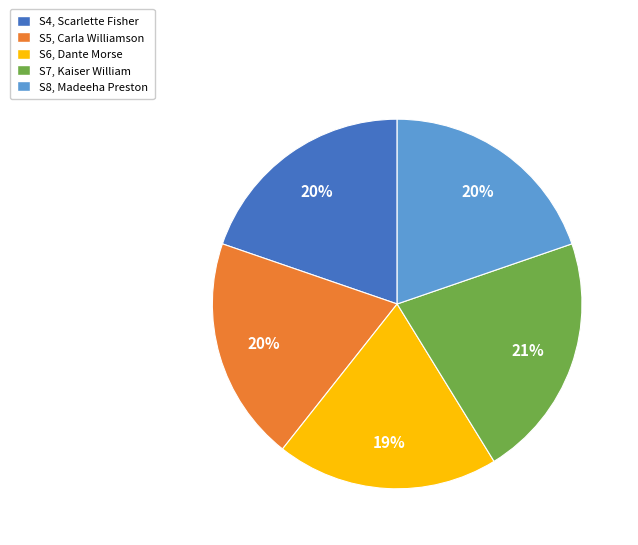

Is the sum of S4, Scarlette Fisher and S7, Kaiser William greater than half?

No